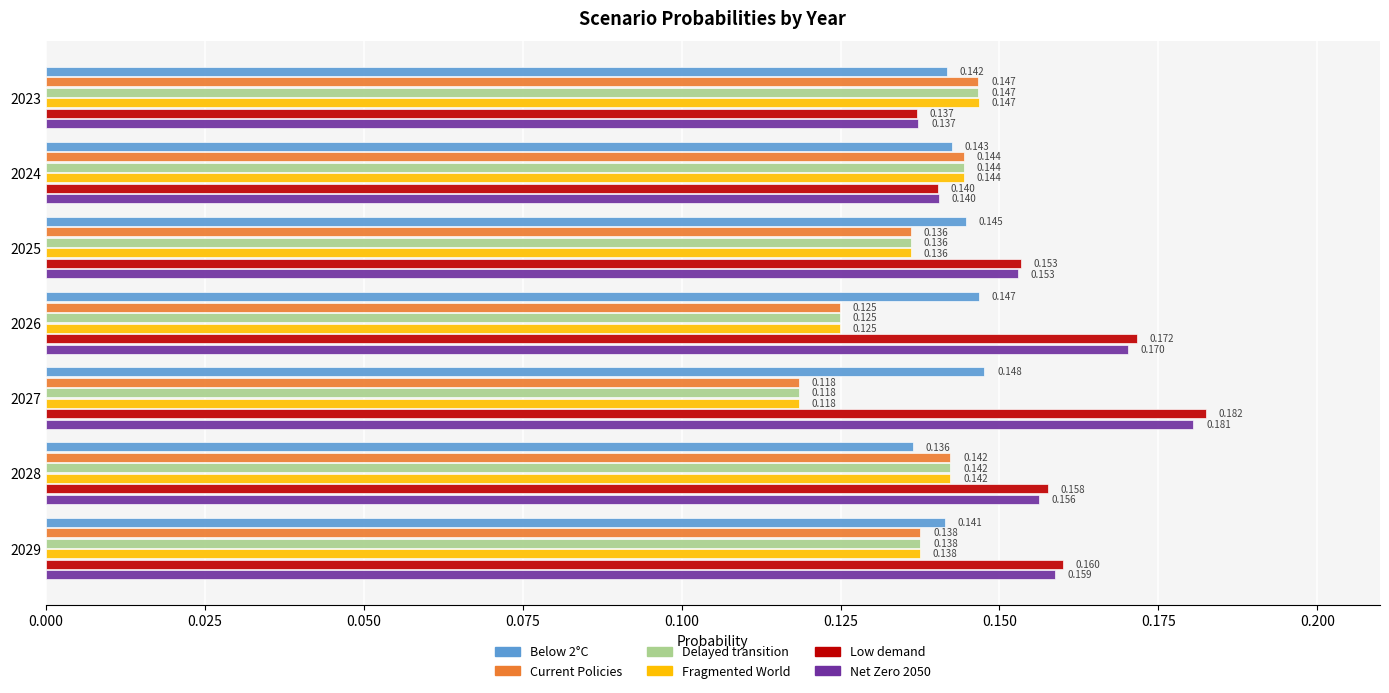

Which series has the largest total across all categories?

Low demand